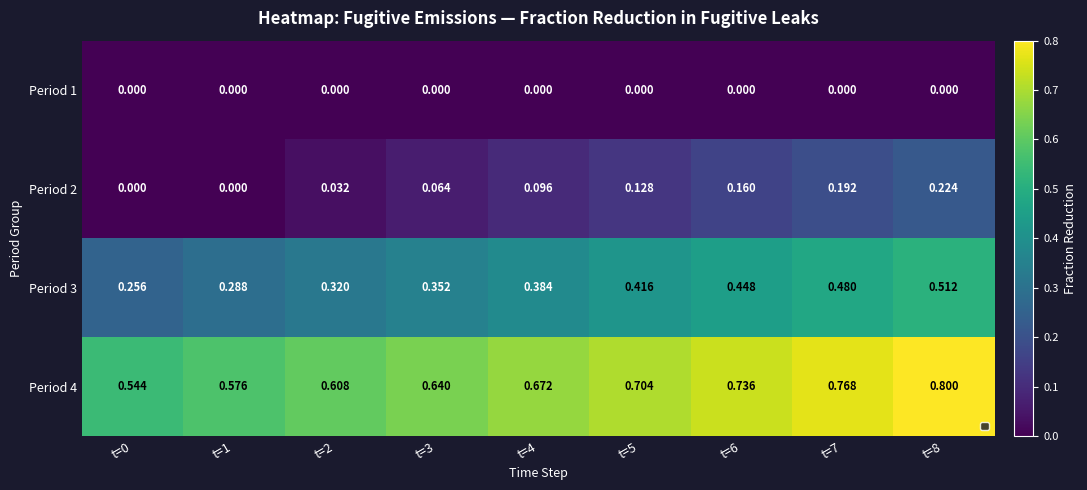

Is the value of Period 4 at t=3 greater than the value of Period 2 at t=3?

Yes